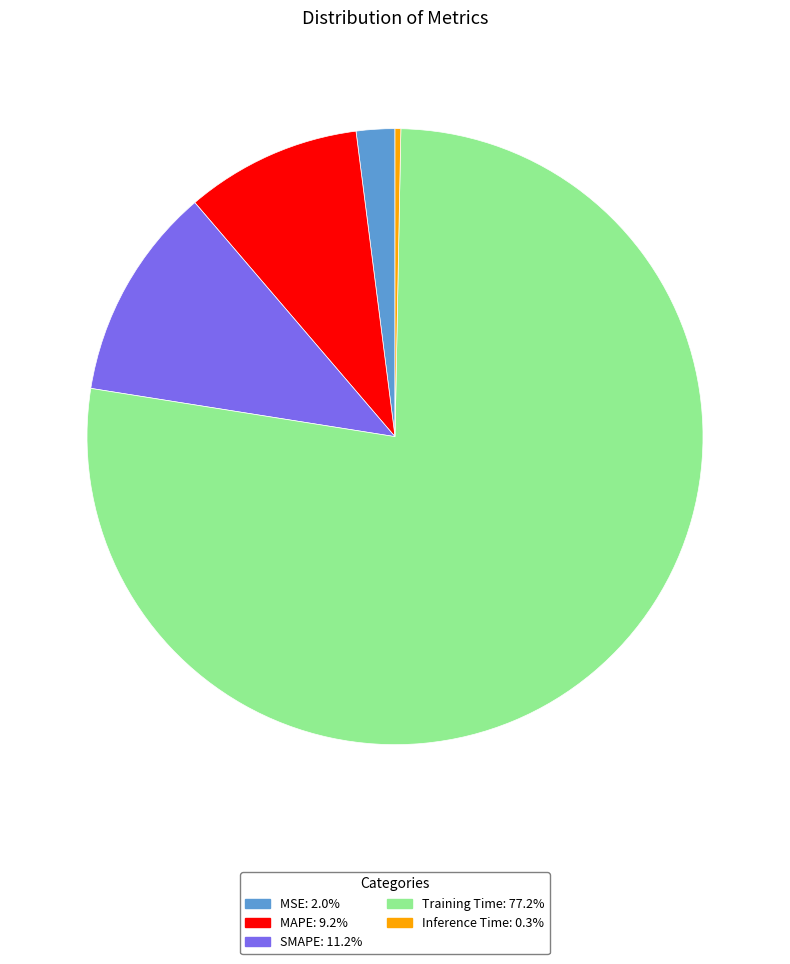

Combined, do Inference Time and MAPE account for over 50%?

No